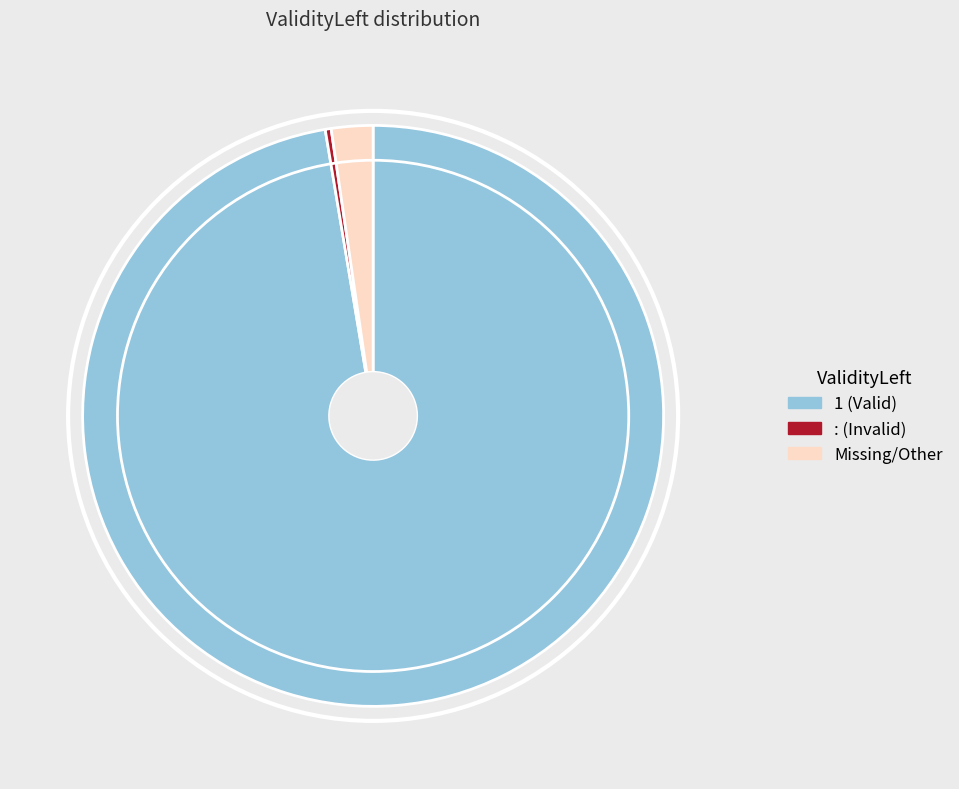

Is it true that : (Invalid) is 0% of the pie?

True